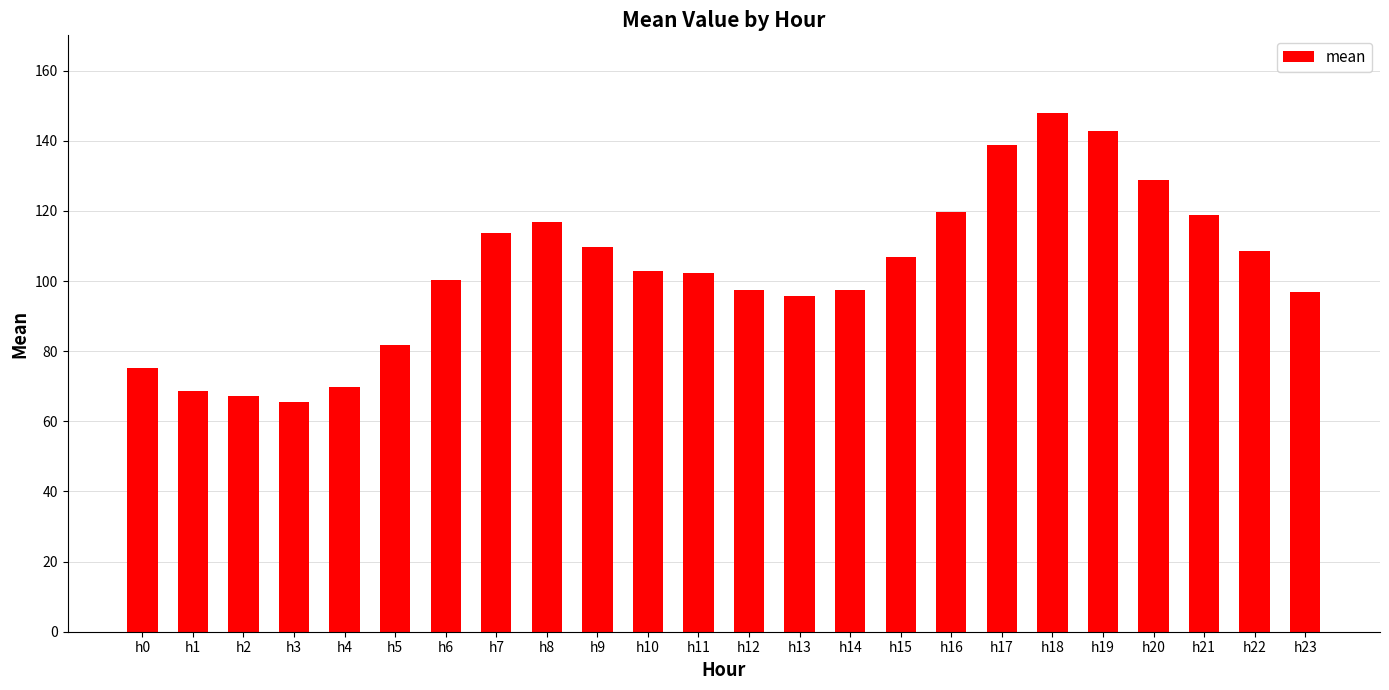

Which category has the lowest value across all series?

h3